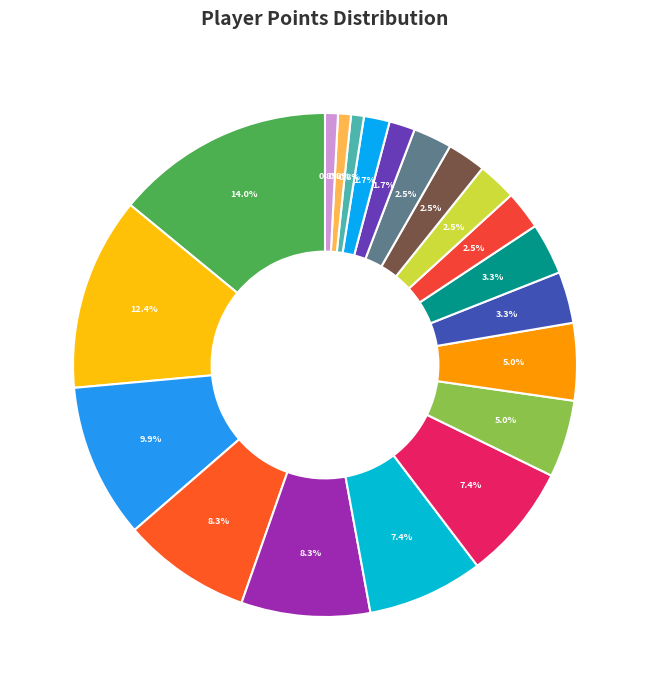

Count the number of slices in the pie.

20